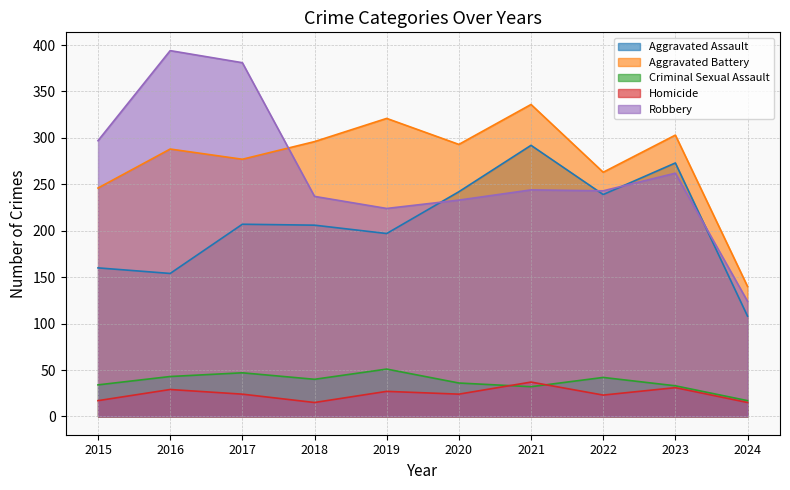

List the series in order of their peak value, lowest first.

Homicide, Criminal Sexual Assault, Aggravated Assault, Aggravated Battery, Robbery